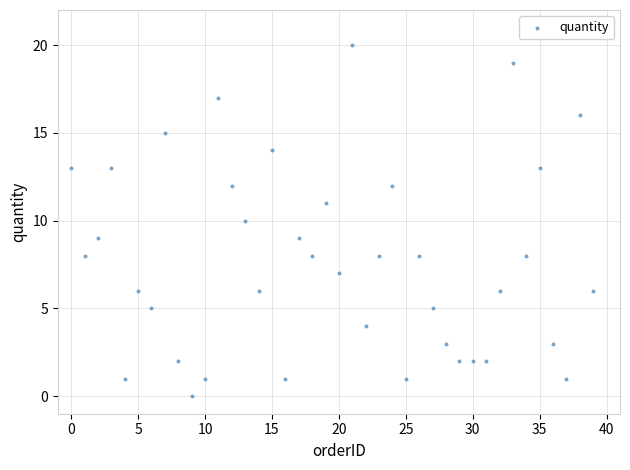

Count the number of points in this scatter plot.

40